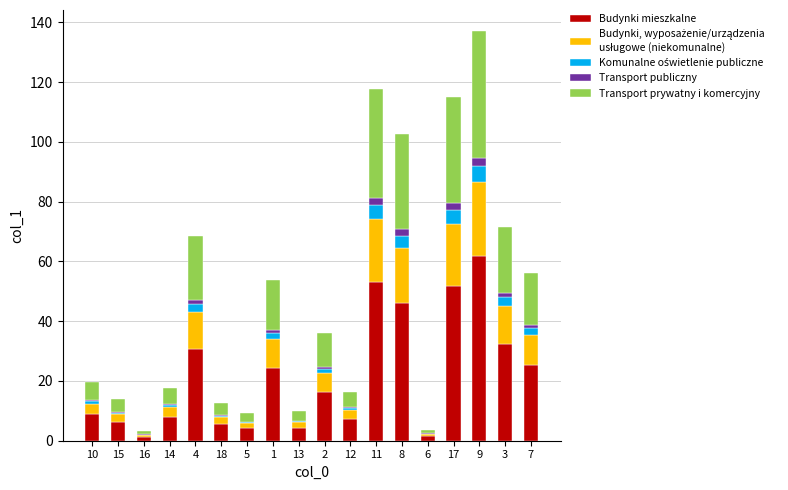

How many distinct data groups are displayed?

5